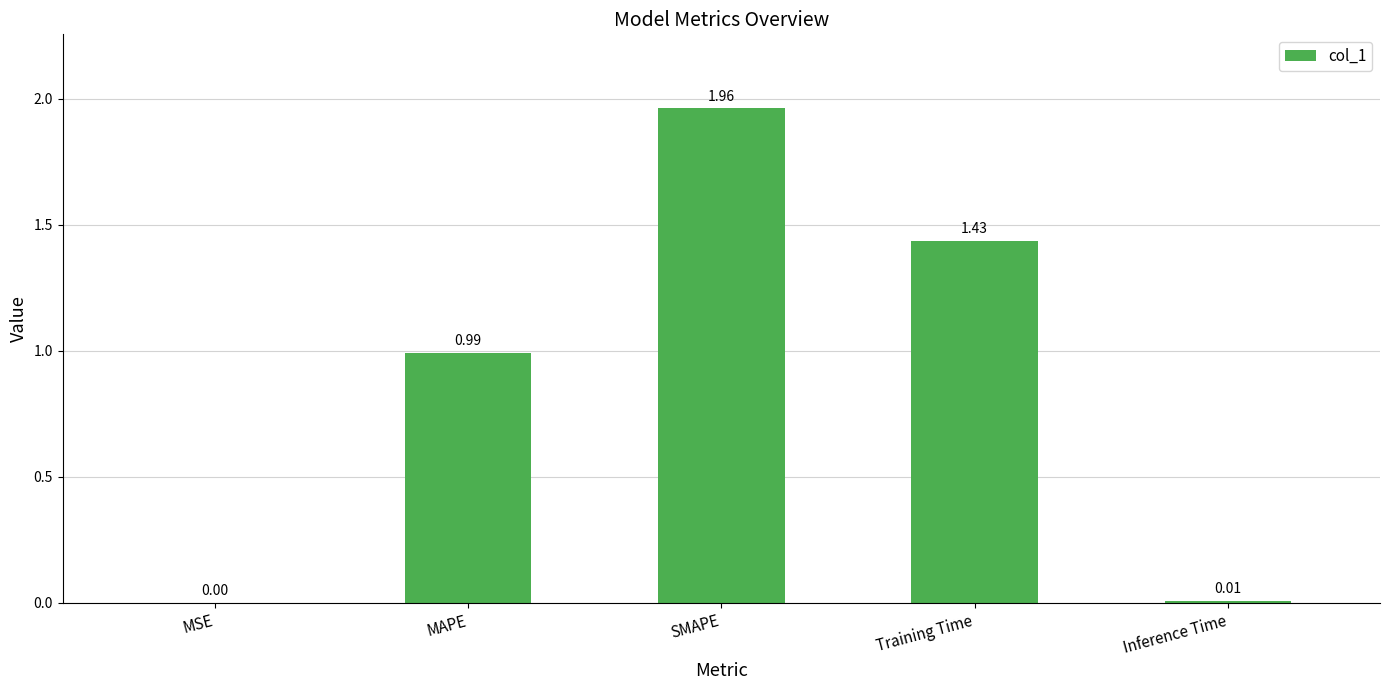

Which category has the highest value across all series?

SMAPE